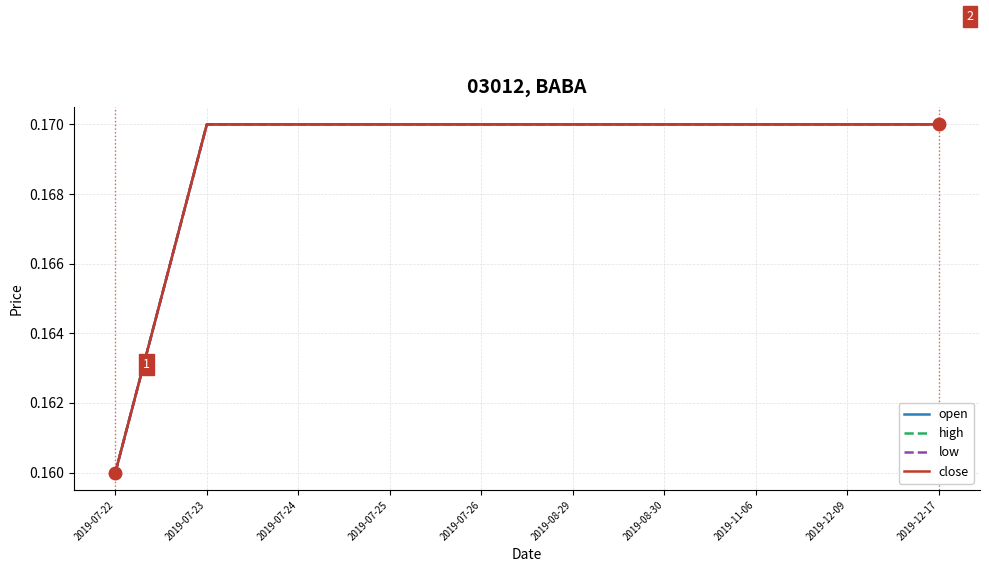

True or false: low has a value of 0.1 at 2019-07-25.

False